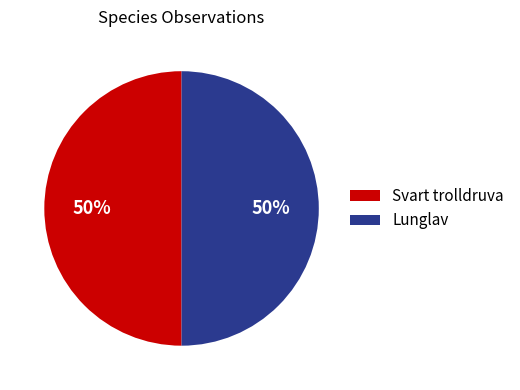

How many slices are in this pie chart?

2